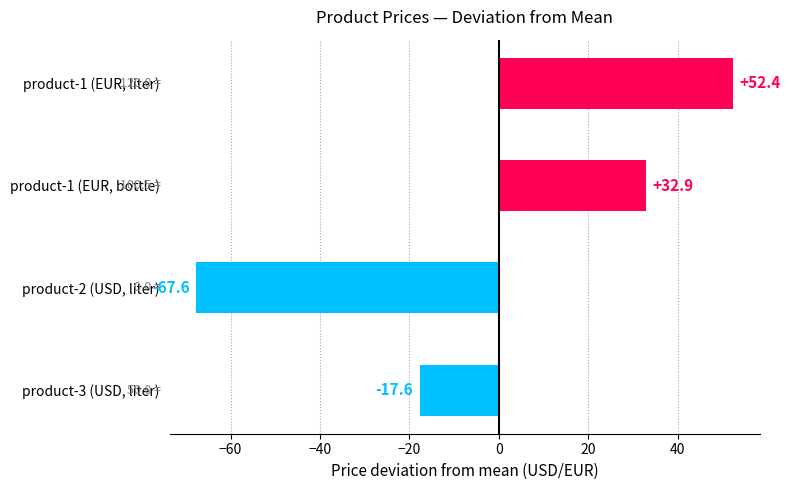

Rank the categories by value from highest to lowest.

product-1 (EUR, liter), product-1 (EUR, bottle), product-3 (USD, liter), product-2 (USD, liter)